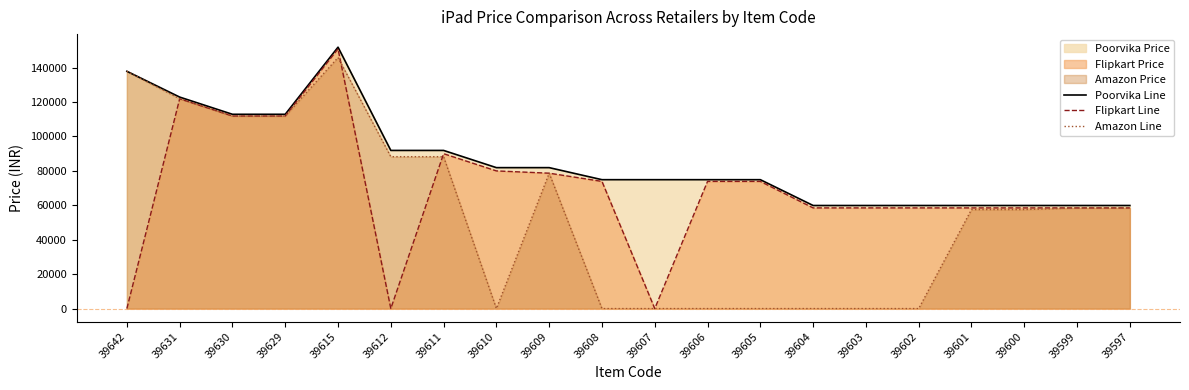

The value of Flipkart Line at 39610 is 128635. True or false?

False